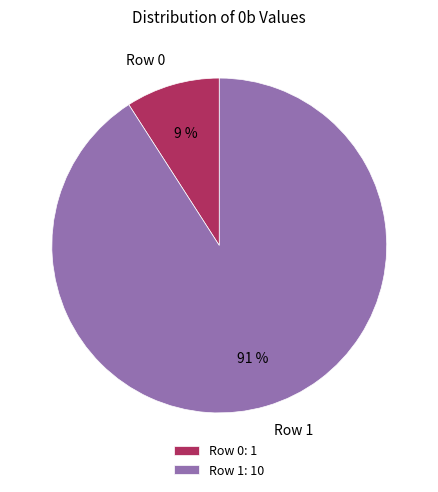

What percentage is the Row 1 slice, to the nearest percent?

91%